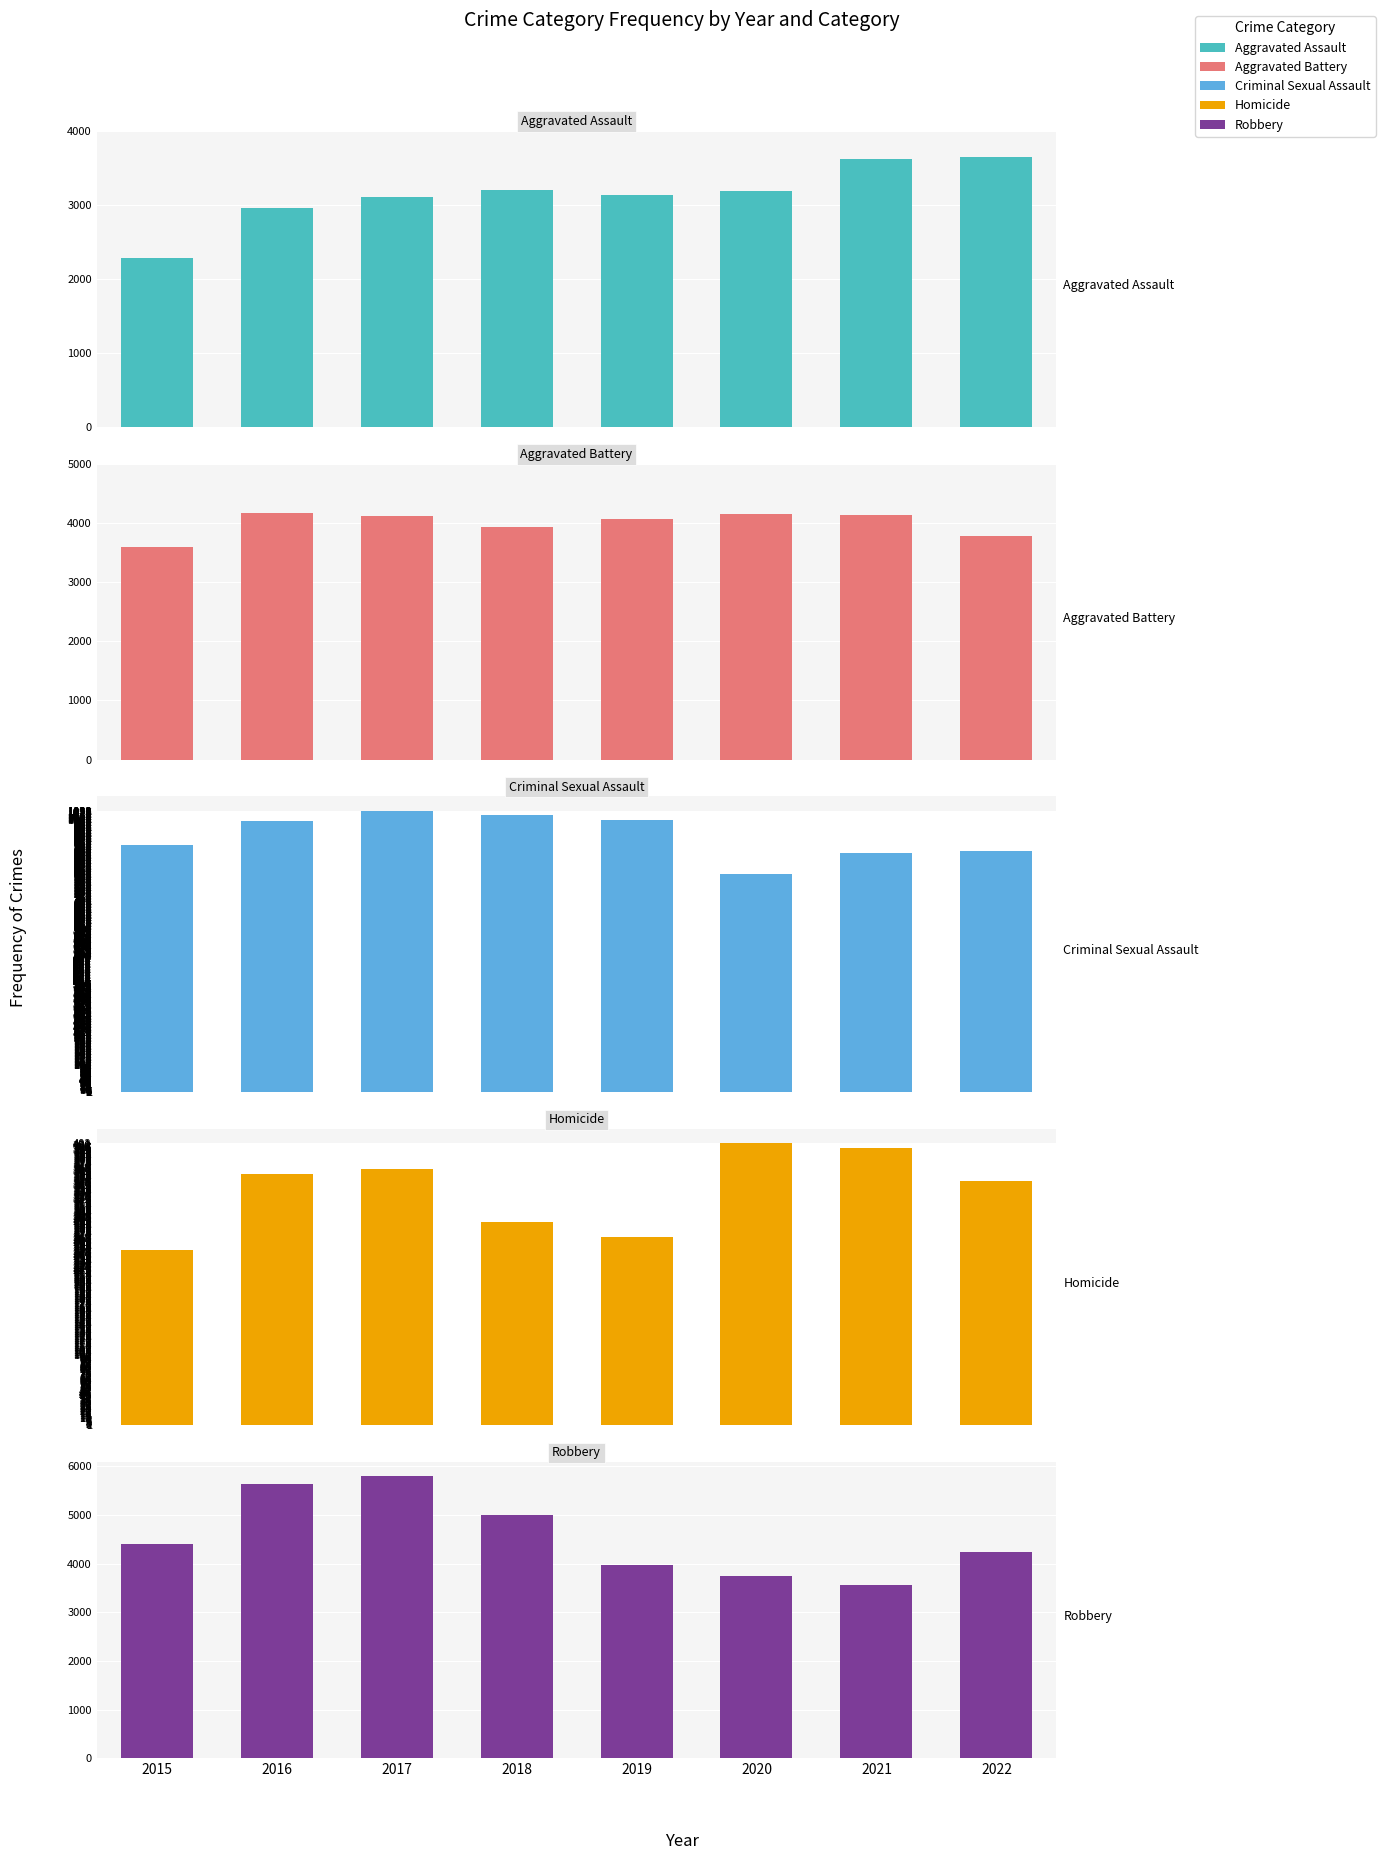

Between 2015 and 2022, which series saw the biggest shift?

Aggravated Assault